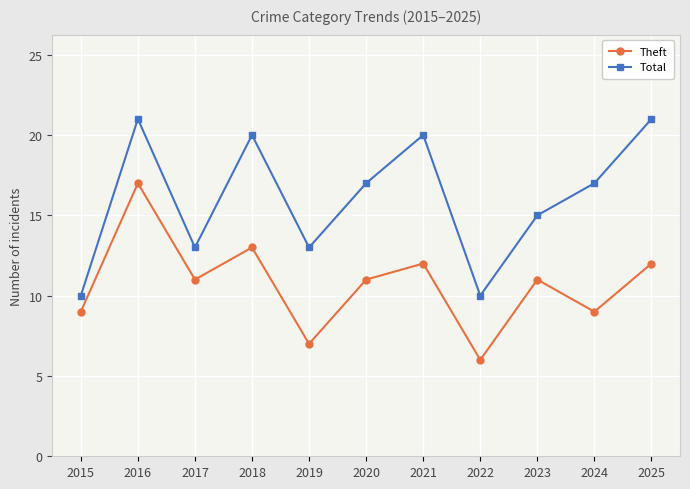

Does the chart display data point markers on the line(s)?

Yes